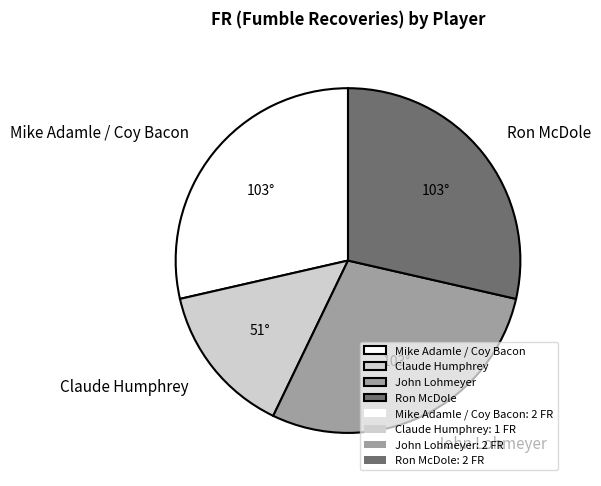

Which slice is the smallest?

Claude Humphrey